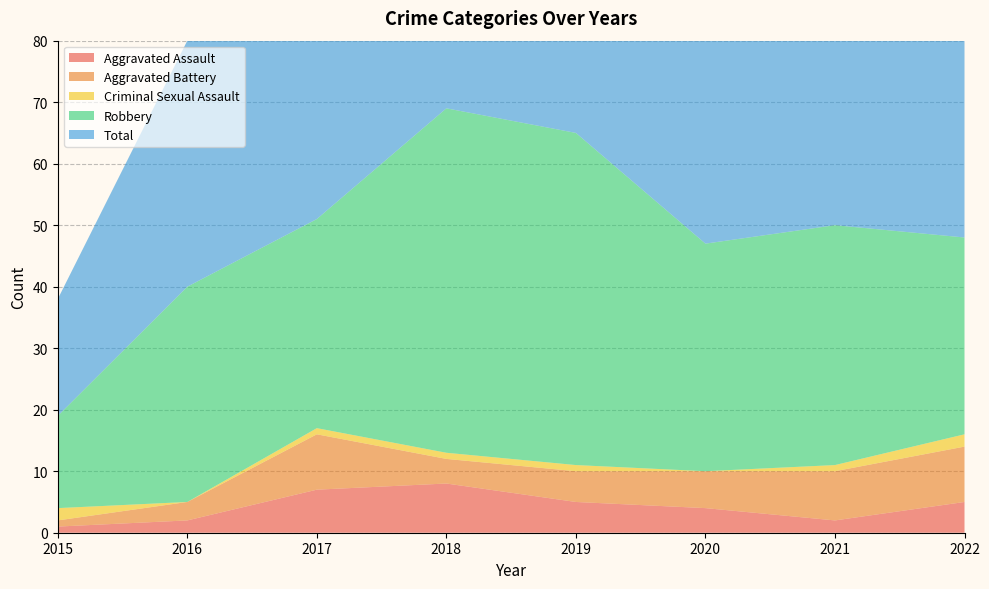

Reading right to left, transcribe all the data shown in this chart.

Aggravated Assault: 5	2	4	5	8	7	2	1
Aggravated Battery: 9	8	6	5	4	9	3	1
Criminal Sexual Assault: 2	1	0	1	1	1	0	2
Robbery: 32	39	37	54	56	34	35	15
Total: 49	50	47	65	69	51	40	19